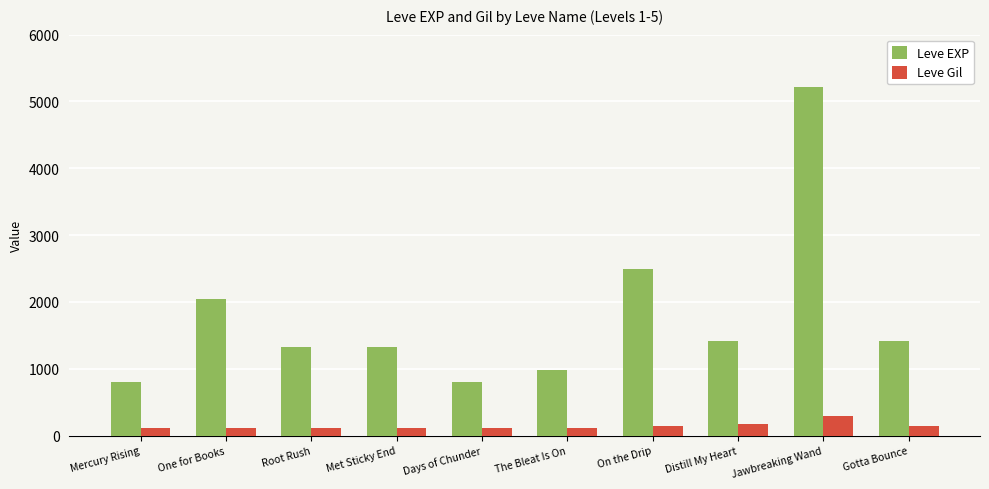

At which category is the sum across all series the highest?

Jawbreaking Wand